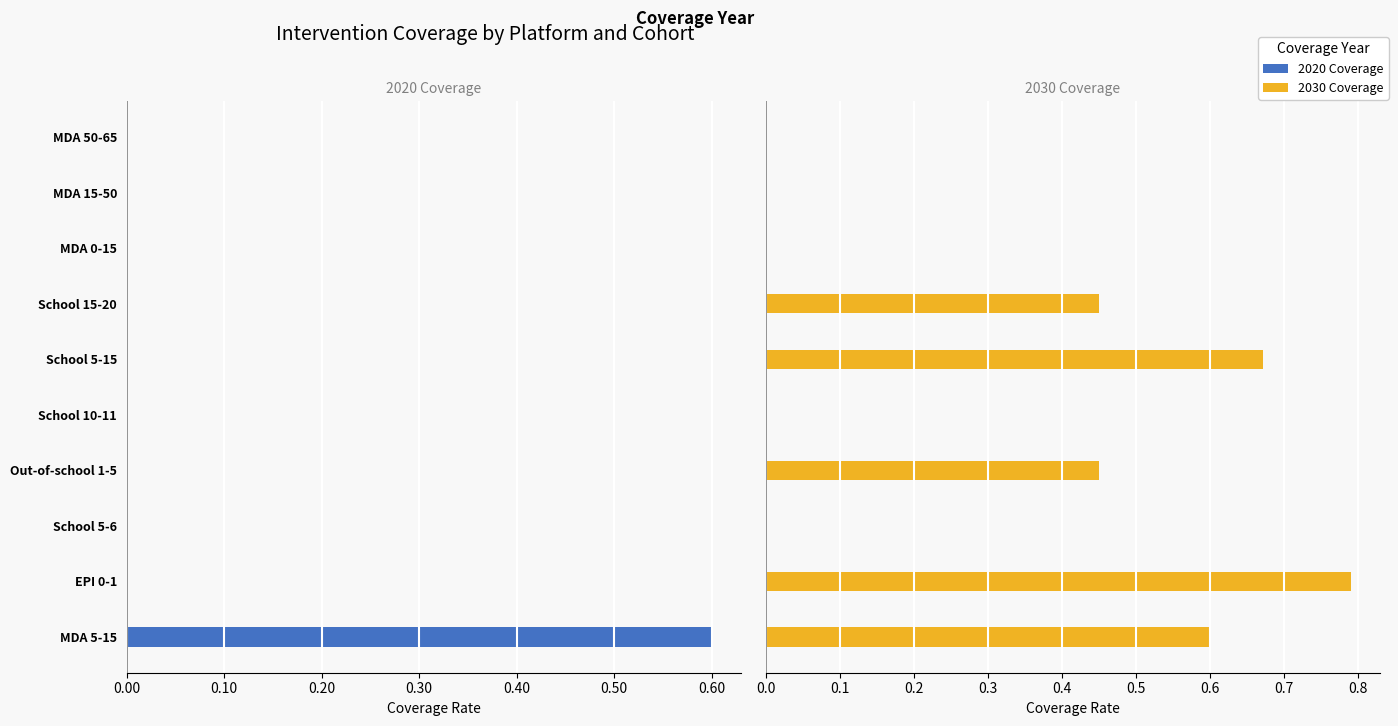

What is the sum of the 2030 Coverage values at Out-of-school 1-5 and School 15-20?

0.9